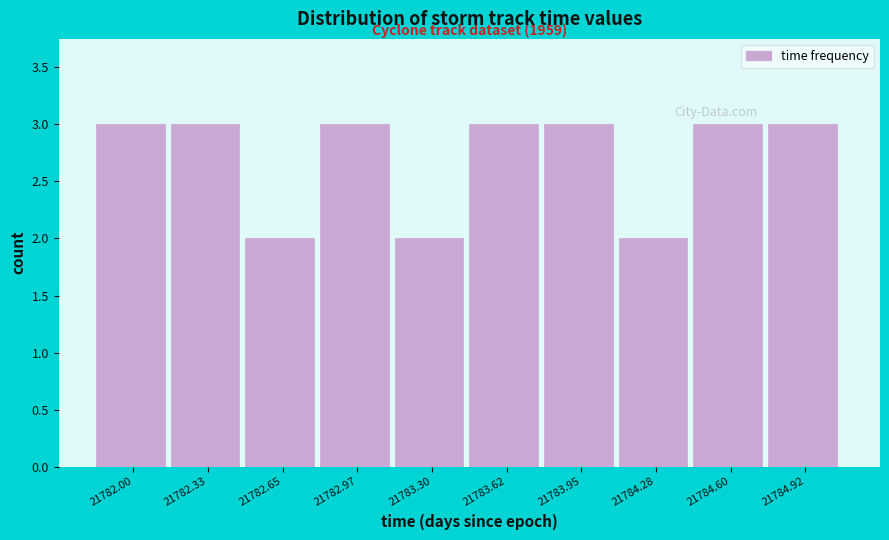

Reading left to right, extract all data points from this chart.

3	3	2	3	2	3	3	2	3	3